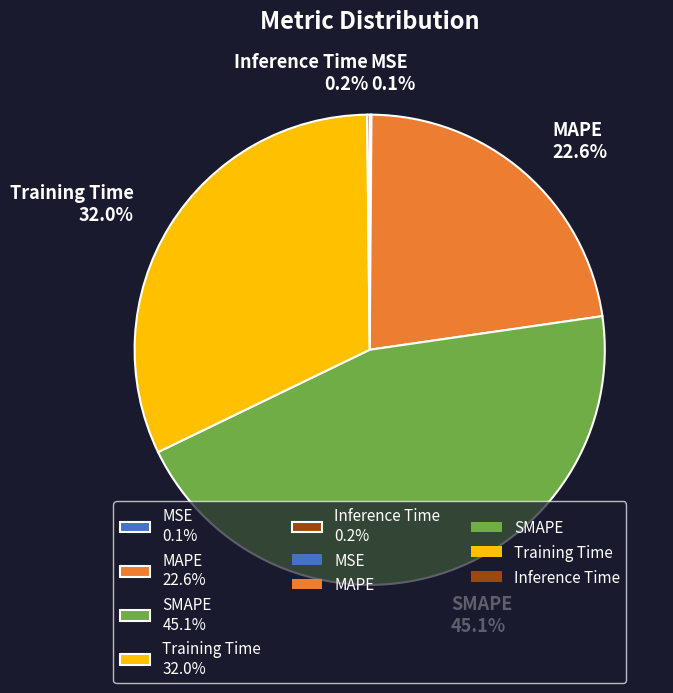

Does Training Time 32.0% represent more than half of the total?

No